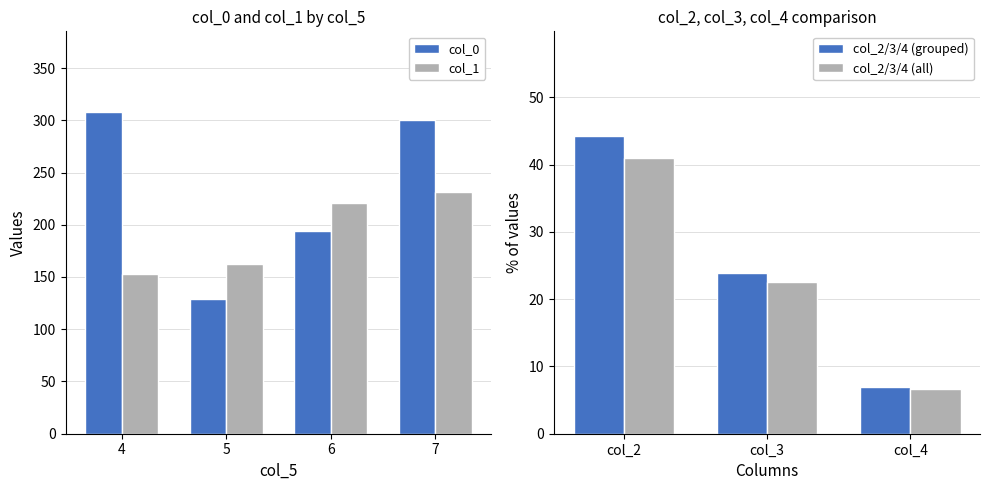

Is the value of col_0 at 4 greater than the value of col_1 at 4?

Yes